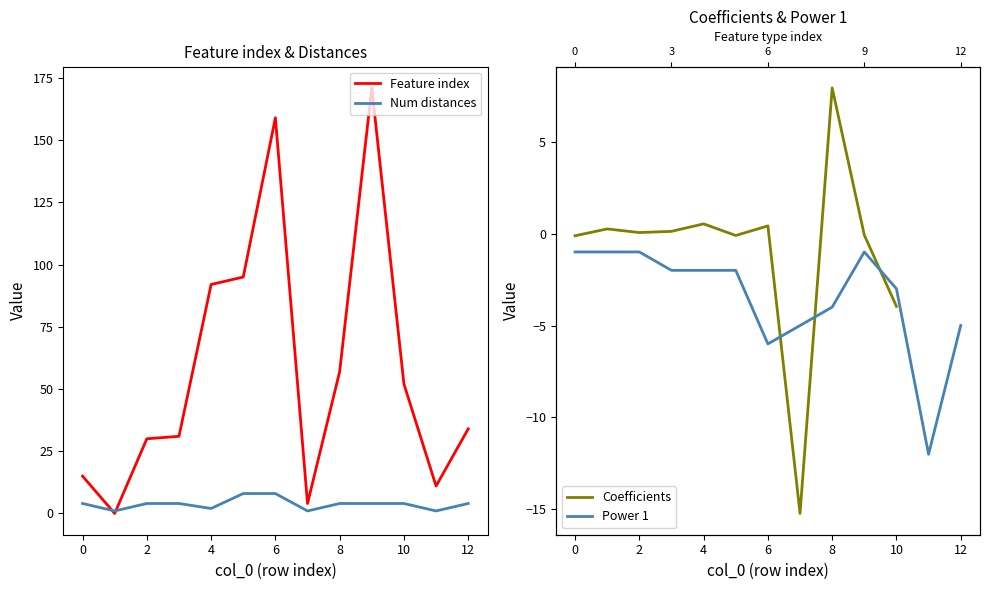

What is the greatest value displayed?

171.0